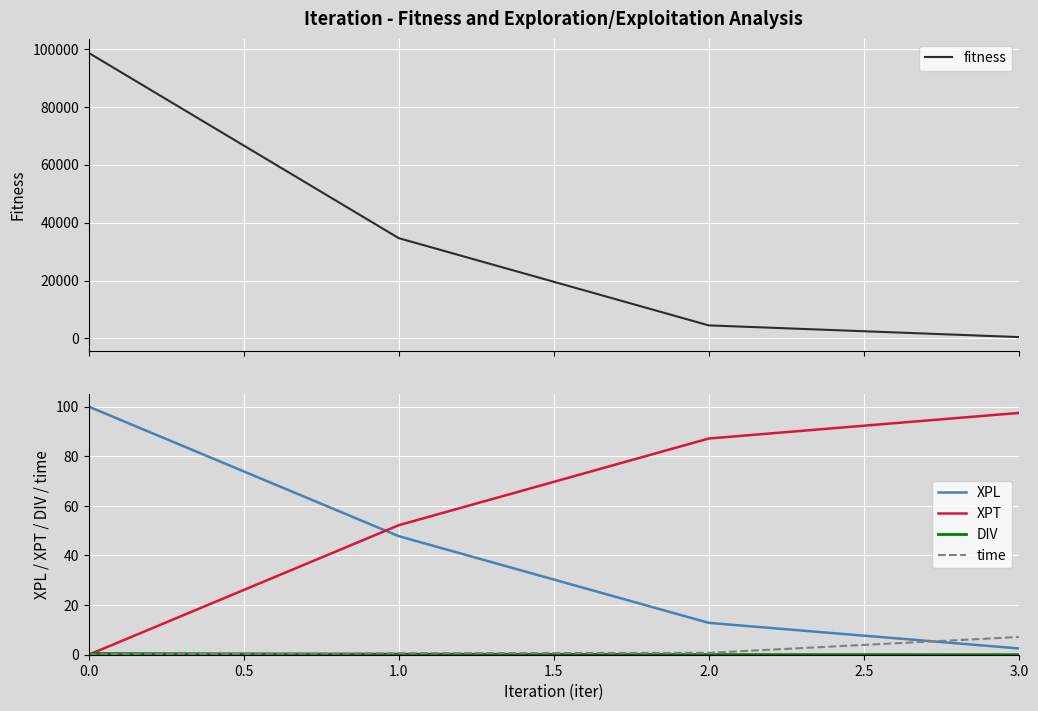

At 0.0, list the series in order from smallest to largest.

XPT, time, DIV, XPL, fitness